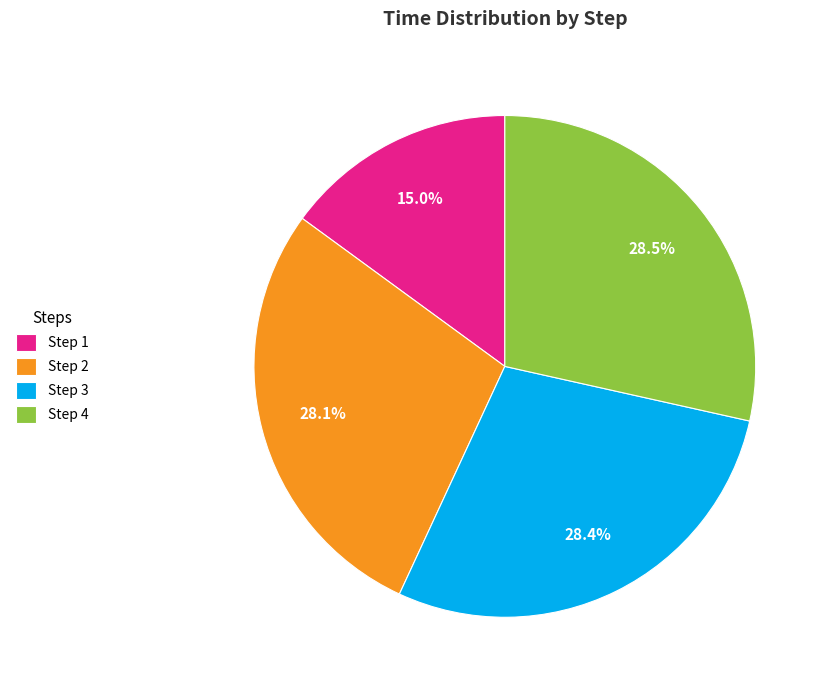

Is there a majority slice in this chart?

No